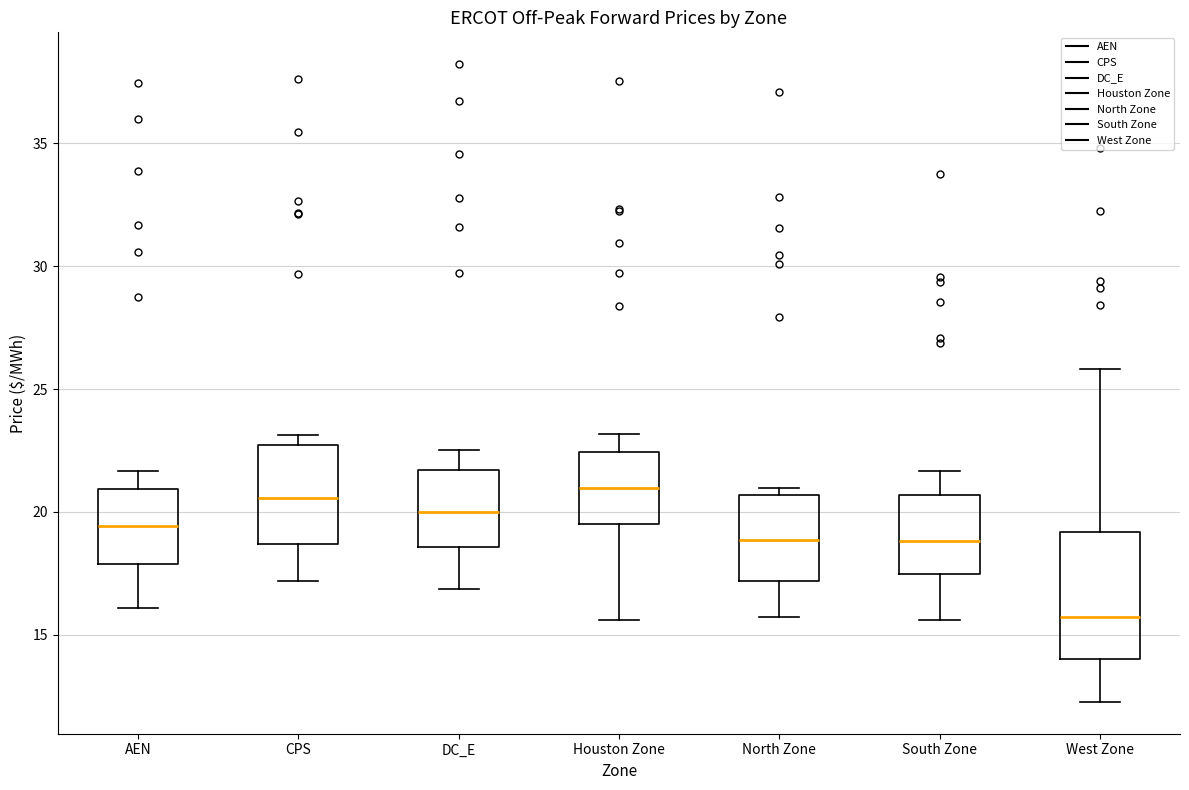

Reading left to right, read every box against the y-axis: the position of its median line, the range the box covers, and the ends of its whiskers. The values are not printed on the chart, so give them approximately, as read against the axis.

AEN: median 19.5, box 18.0 to 21.0, whiskers 16.0 to 21.5
CPS: median 20.5, box 18.5 to 22.5, whiskers 17.0 to 23.0
DC_E: median 20.0, box 18.5 to 21.5, whiskers 17.0 to 22.5
Houston Zone: median 21.0, box 19.5 to 22.5, whiskers 15.5 to 23.0
North Zone: median 19.0, box 17.0 to 20.5, whiskers 15.5 to 21.0
South Zone: median 19.0, box 17.5 to 20.5, whiskers 15.5 to 21.5
West Zone: median 15.5, box 14.0 to 19.0, whiskers 12.5 to 26.0